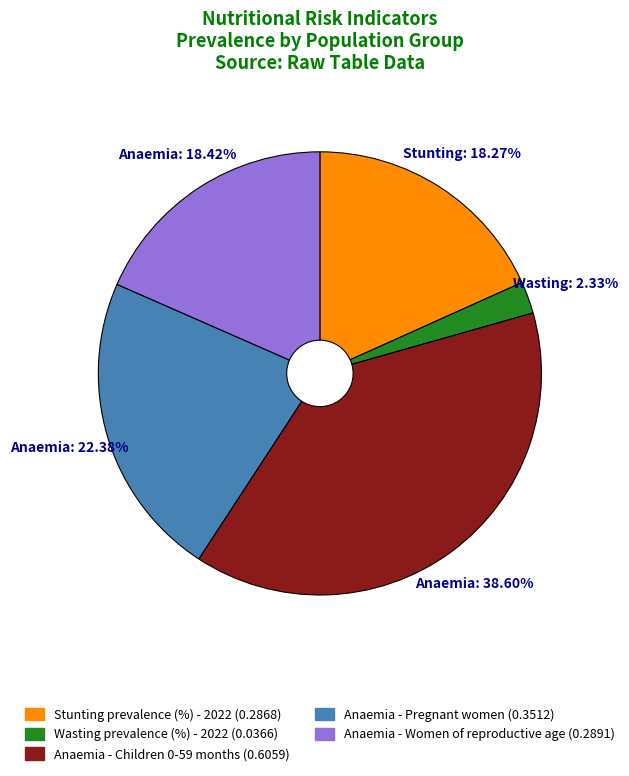

Is there a majority slice in this chart?

No